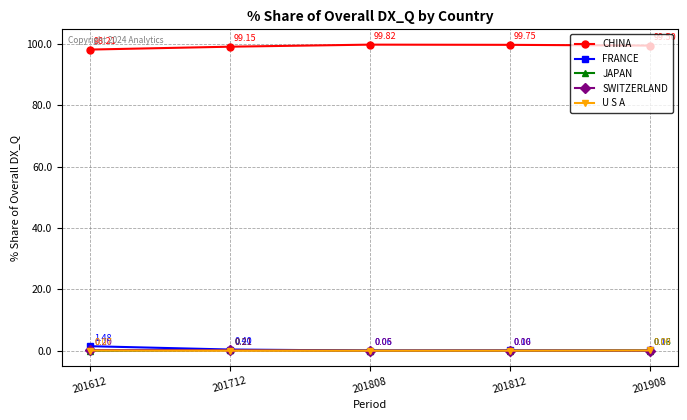

Which category has the highest value across all series?

201808